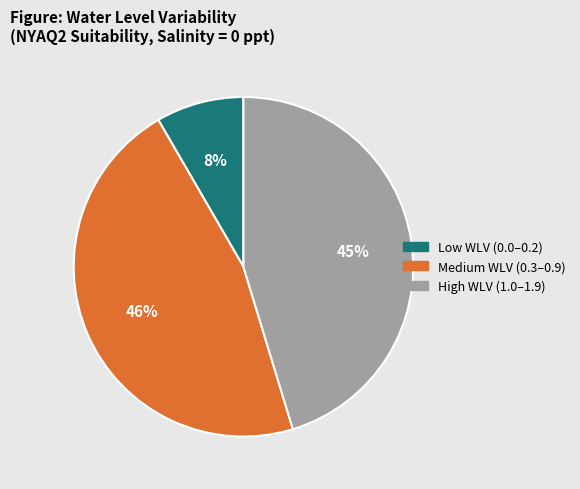

Does any single category account for the majority?

No